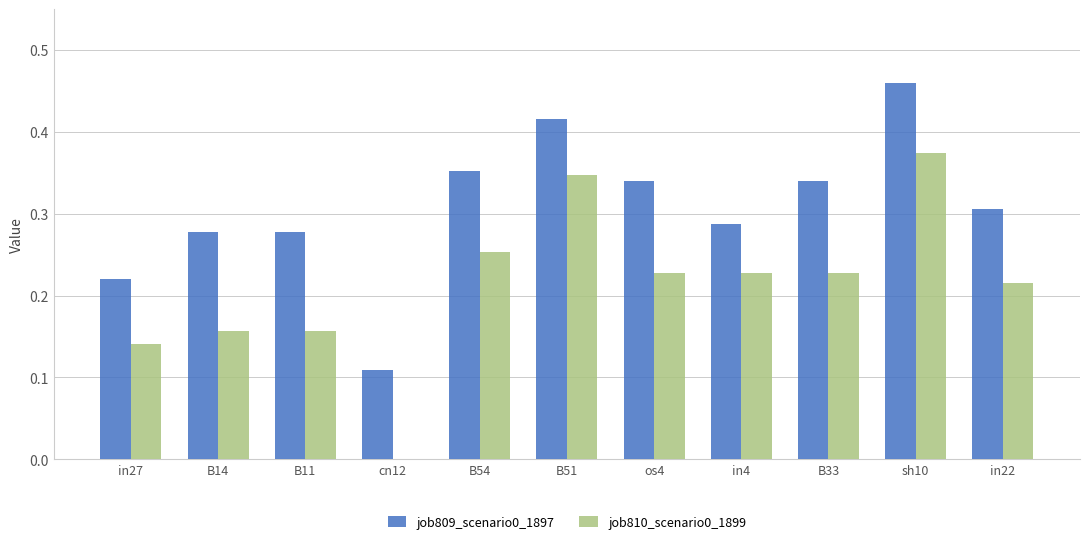

What is the sum of all job809_scenario0_1897 values?

3.4